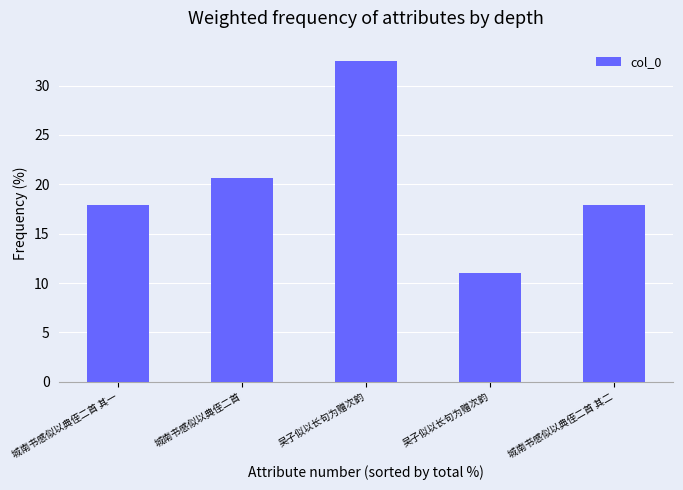

How many categories are shown in the chart?

5